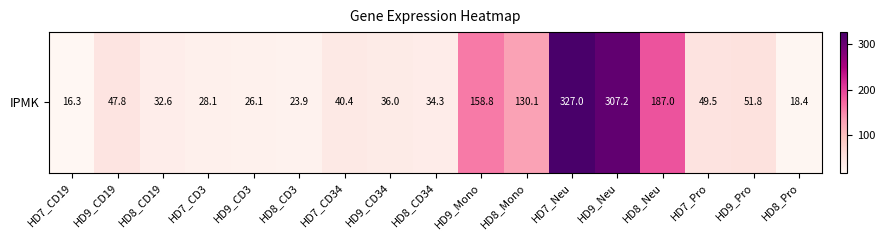

At which label is the value closest to 171?

HD9_Mono